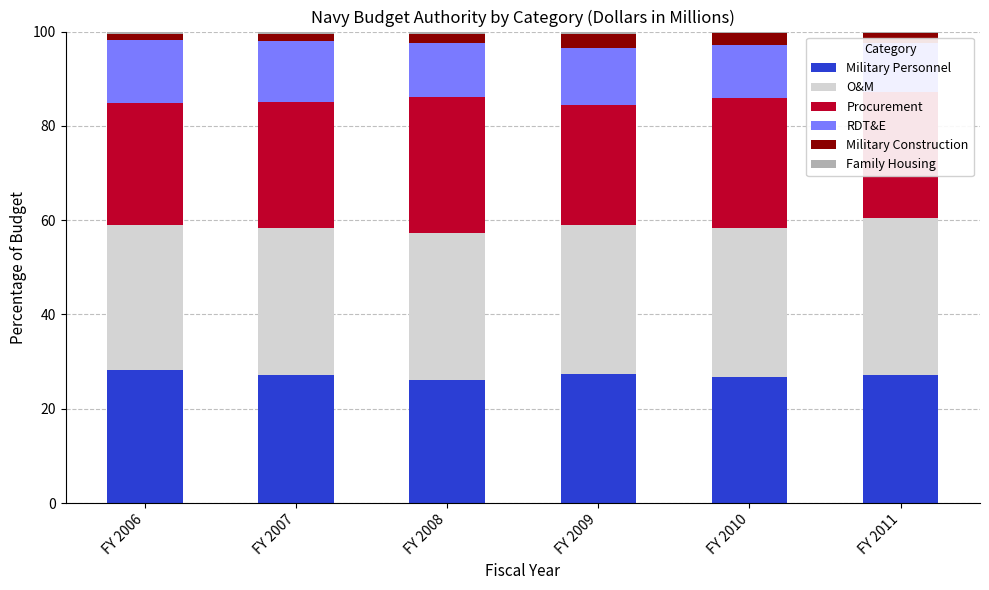

What is the difference between the maximum and minimum values in the Family Housing series?

0.3